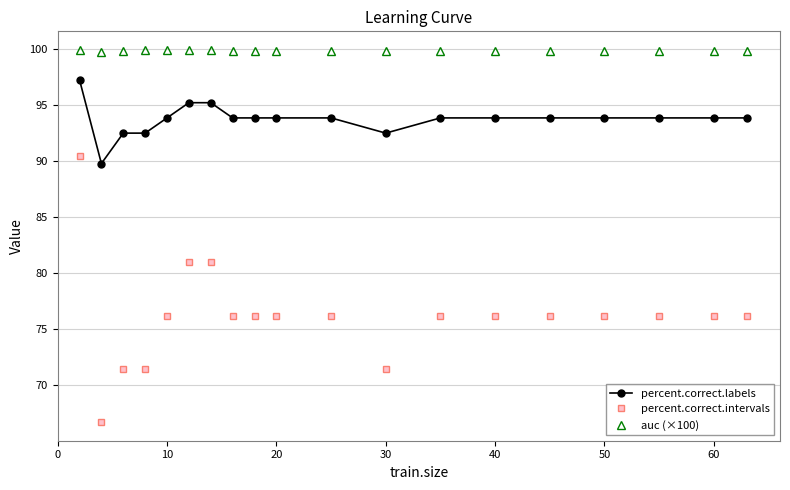

What is the value of the auc (×100) point at the 15th from the left?

99.8